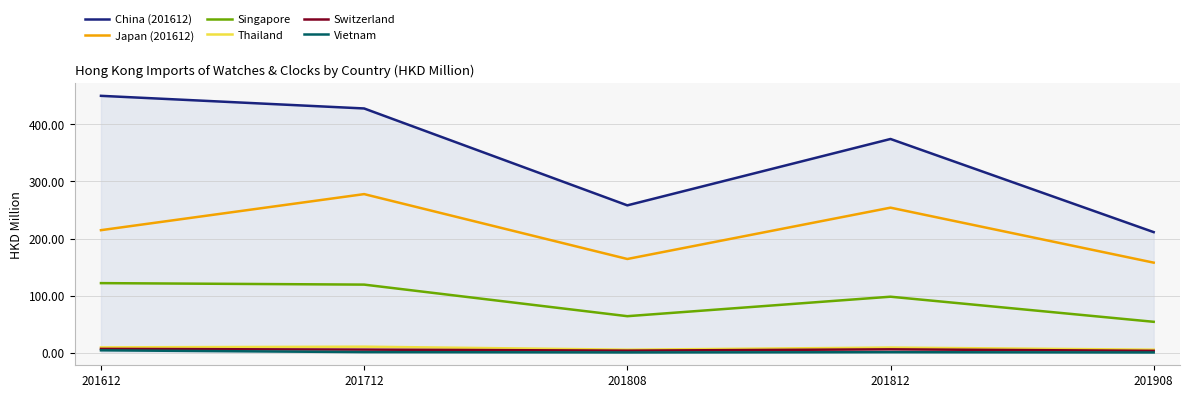

What is the difference between the Singapore values at 201808 and 201612?

57.9